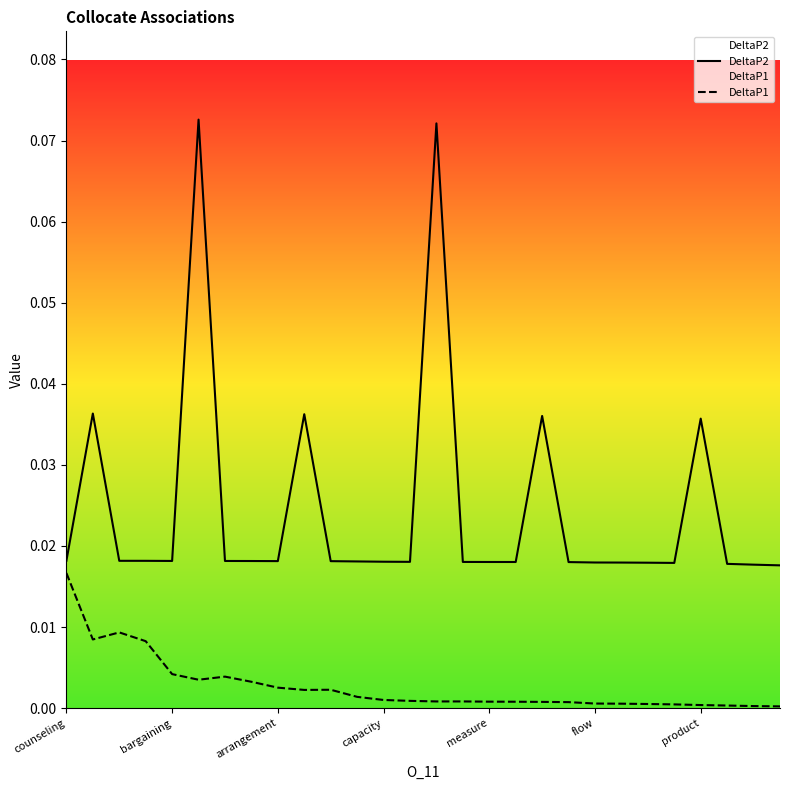

Where is DeltaP1 nearest to the value 0?

27